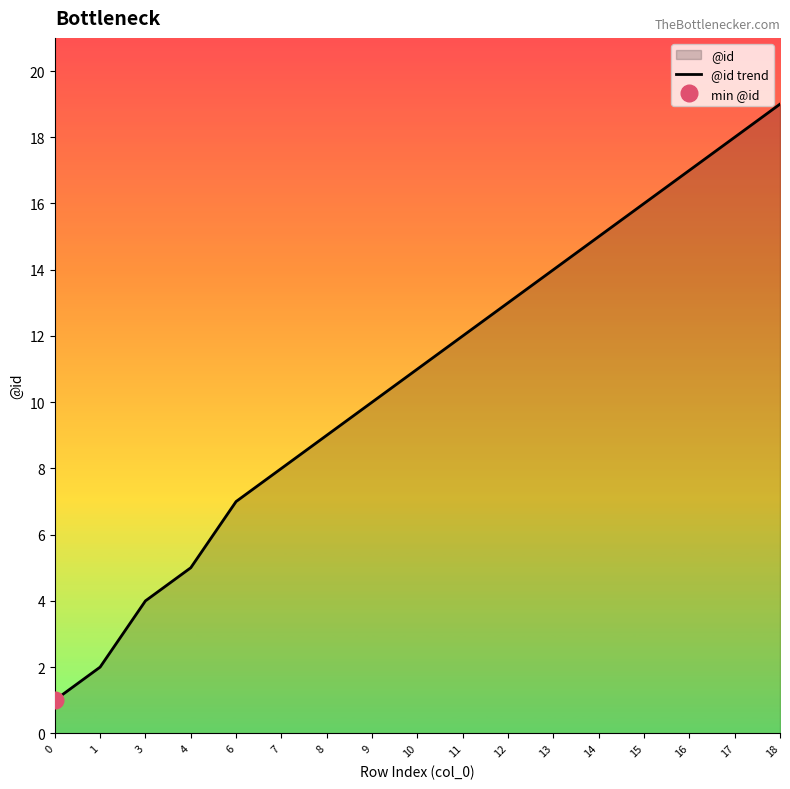

Between 18 and 11, which is larger?

18